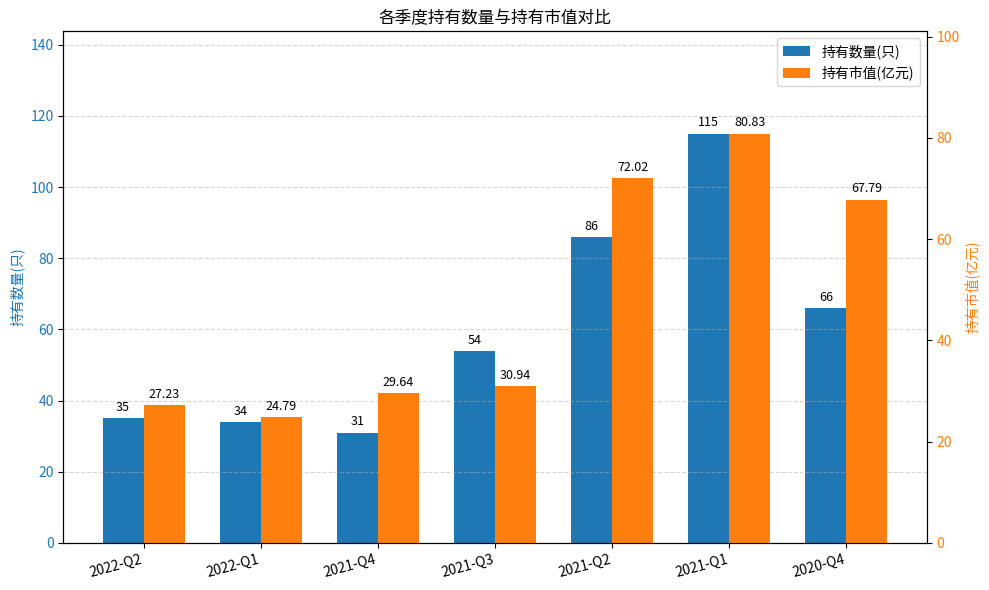

What is the spread (max minus min) of values at 2021-Q2?

14.0